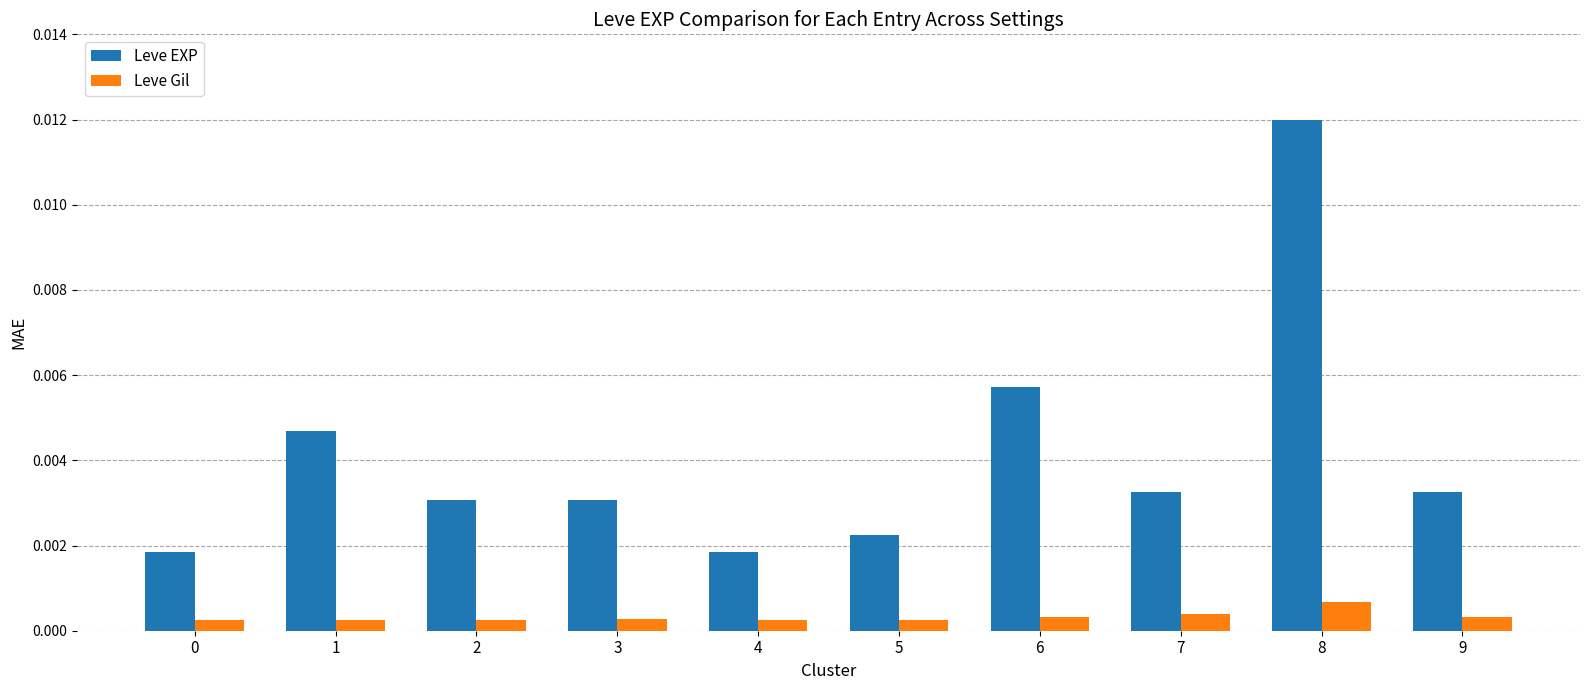

Is the value of Leve Gil at 3 greater than the value of Leve EXP at 8?

No